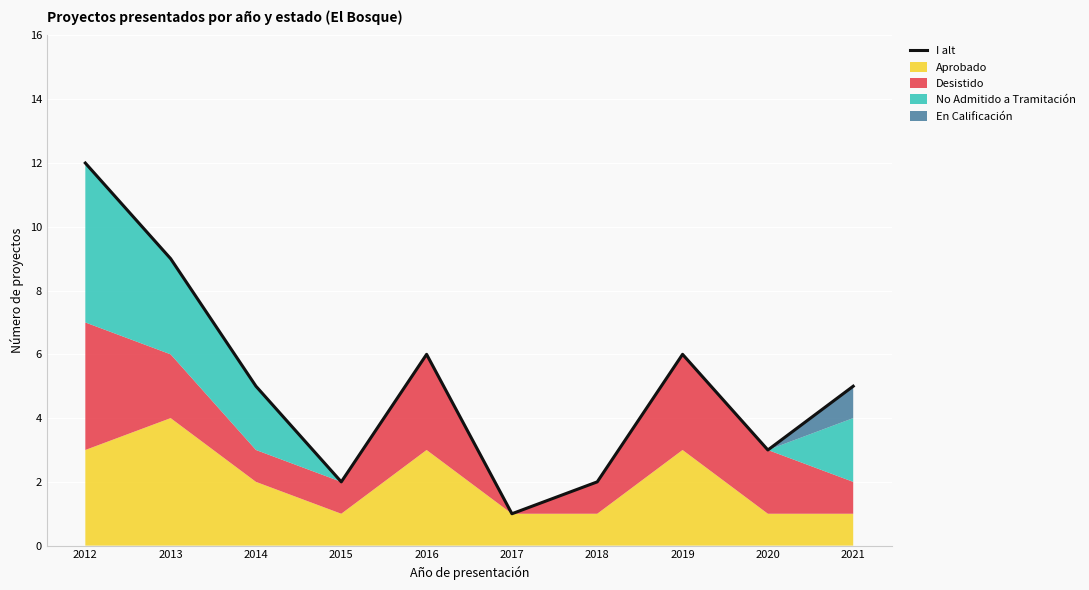

What is the difference between the maximum and minimum values?

11